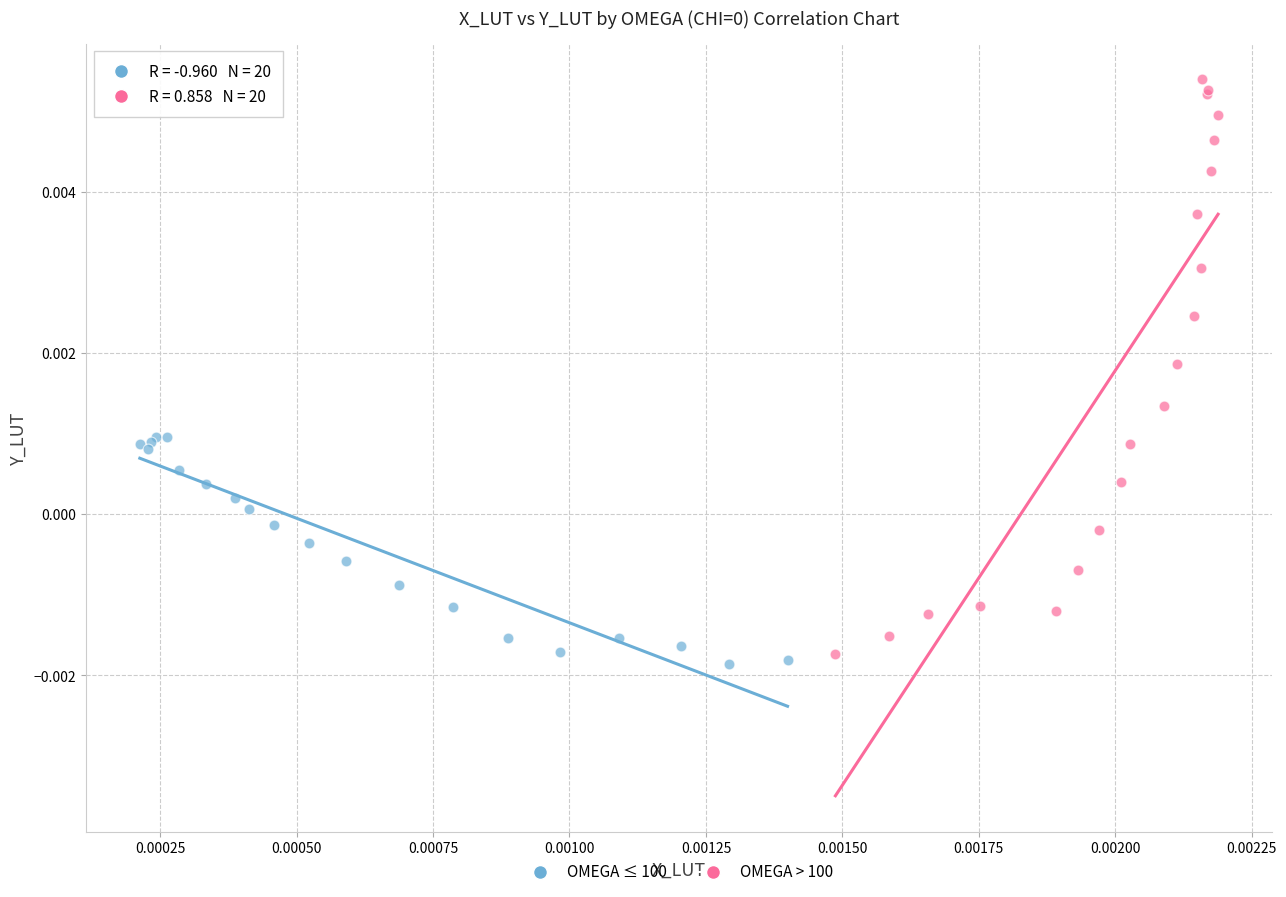

Which series contains the lowest Y value?

OMEGA ≤ 100